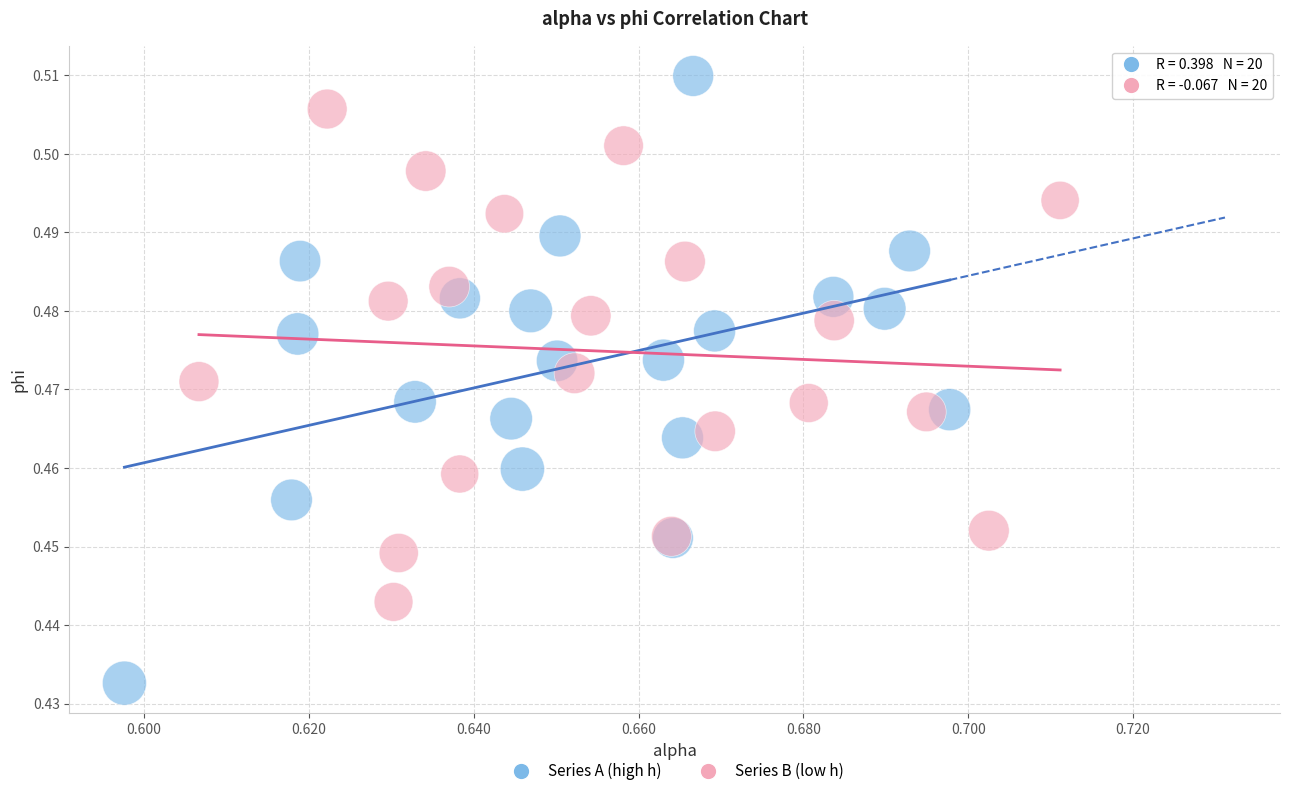

Which series contains the lowest Y value?

Series A (high h)